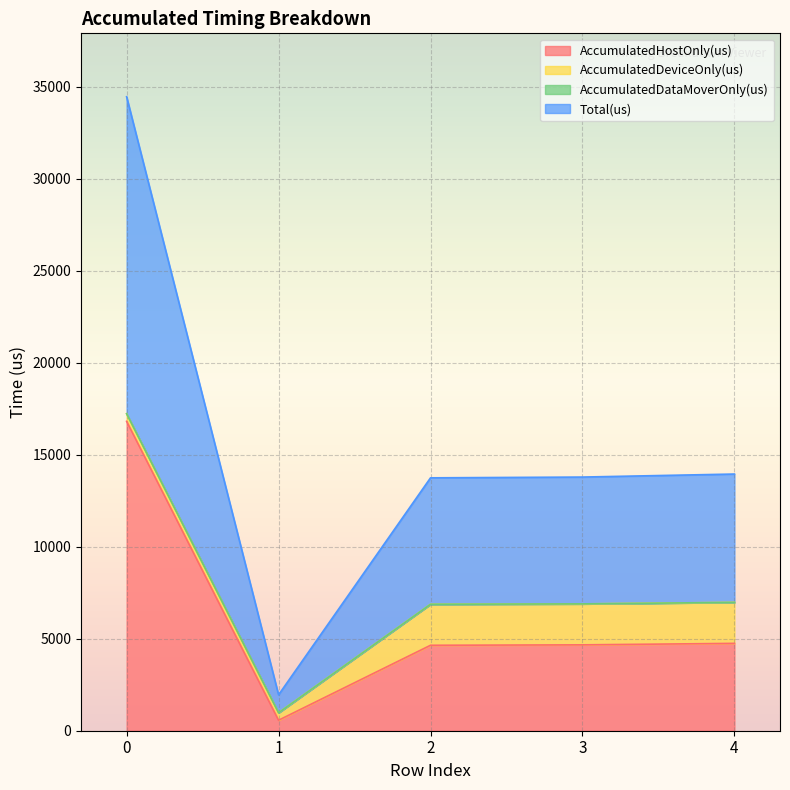

What is the value of the Total(us) point at the 3rd from the left?

6870.0